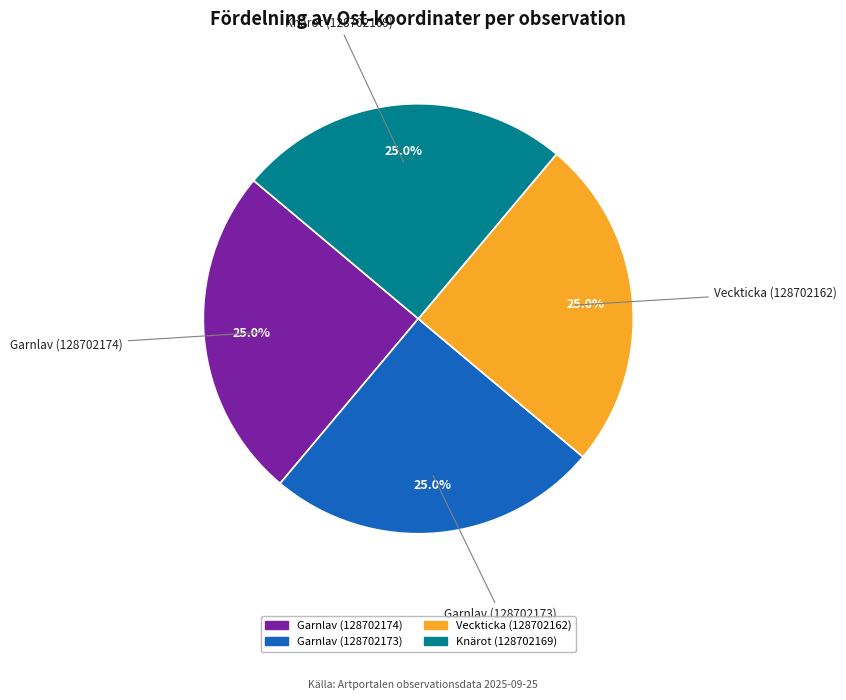

Combined, what portion of the pie is Garnlav (128702174) and Knärot (128702169)?

50.0%